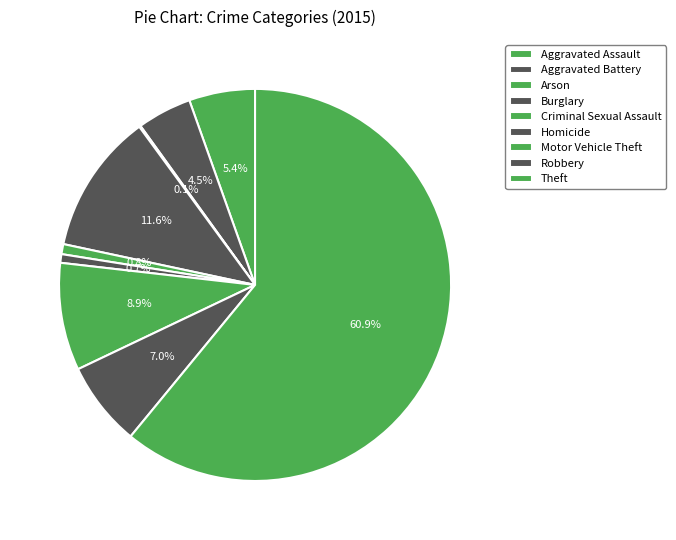

Combined, do Aggravated Assault and Criminal Sexual Assault account for over 50%?

No